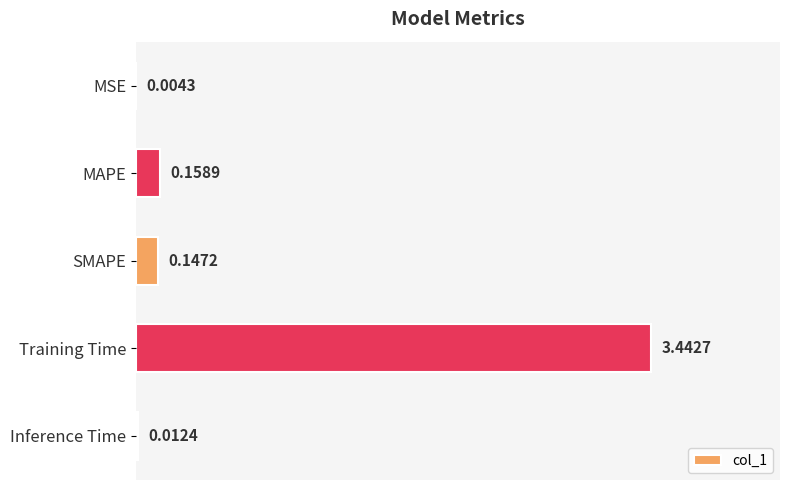

What is the sum of the values at Training Time and Inference Time?

3.5